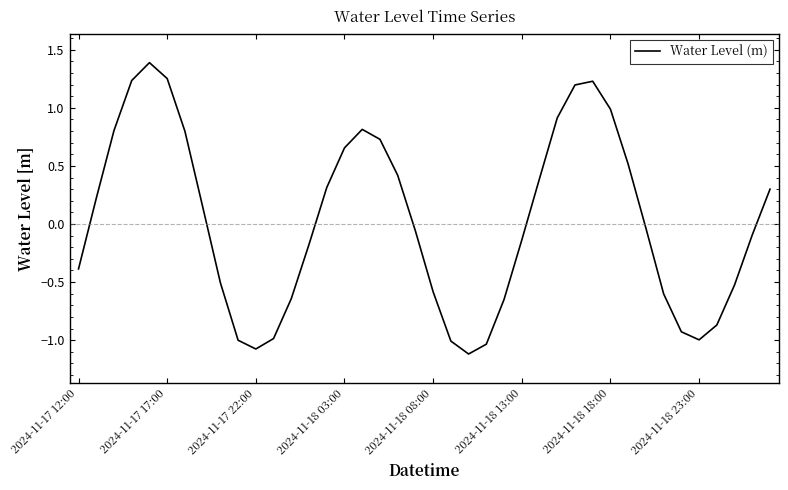

Is this an area chart (filled region under the line)?

No